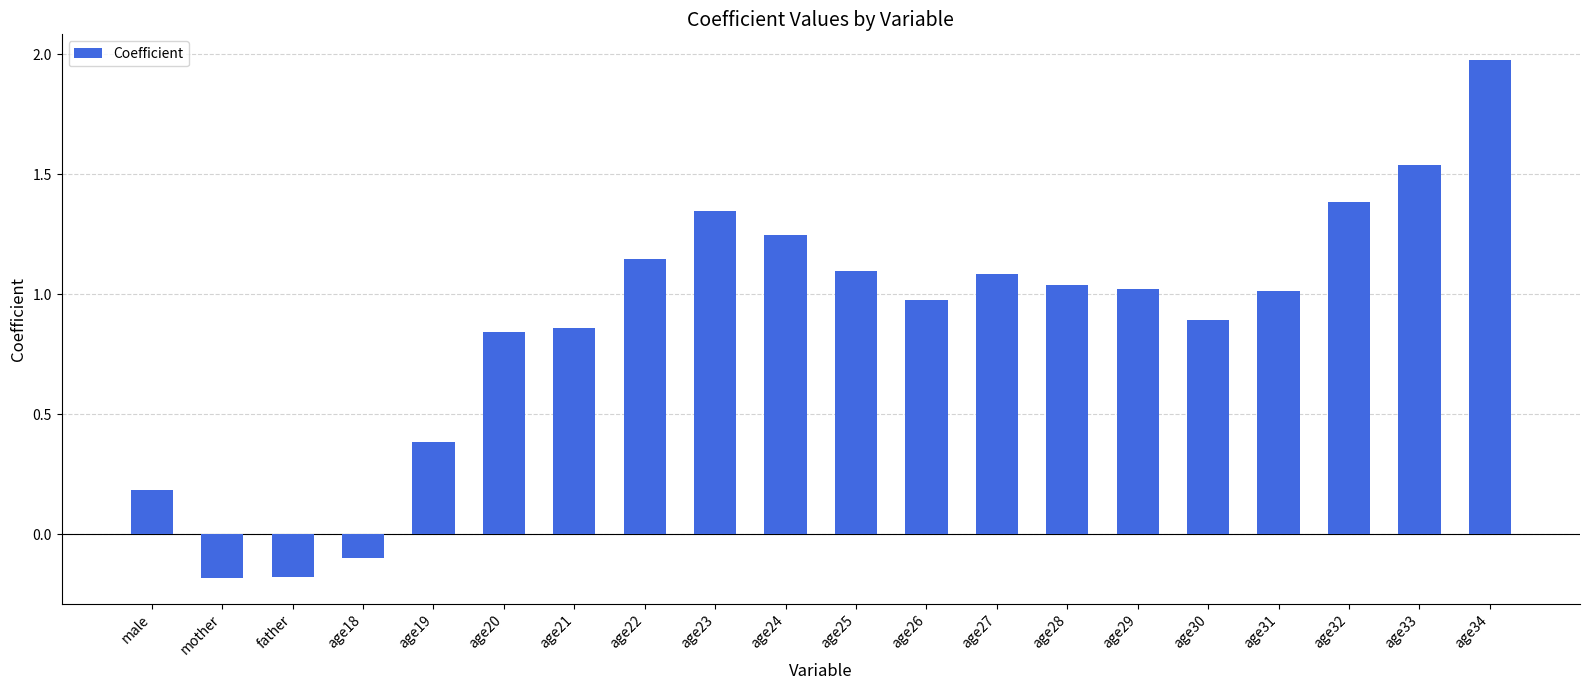

Count the number of values greater than 1.

11